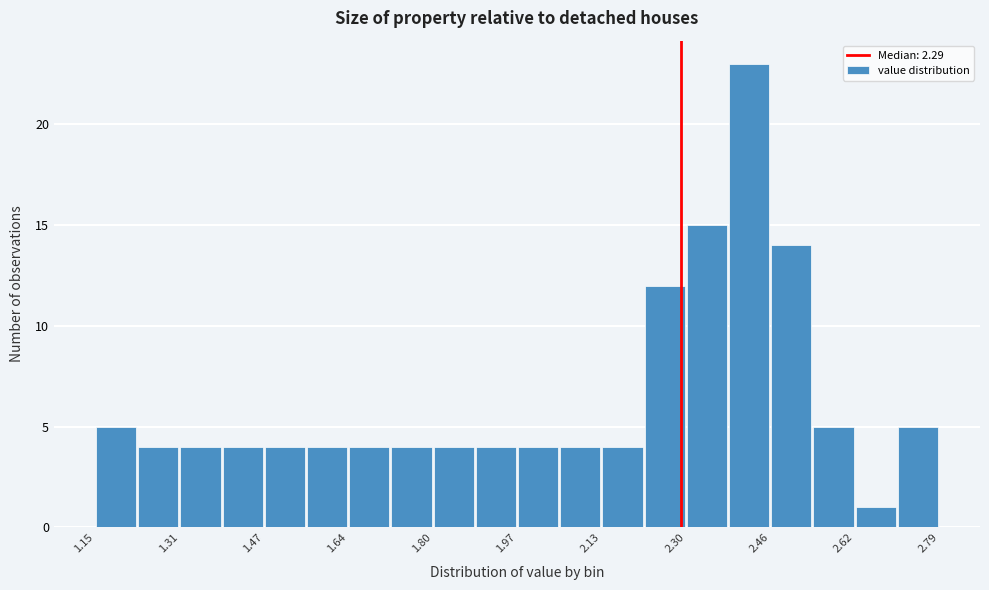

Reading left to right, list every bar in this chart as the range it spans on the x-axis followed by its height. Neither the bar edges nor the heights are printed on the chart, so give them approximately, as read against the axes.

1.14 to 1.22: 5
1.22 to 1.32: 4
1.32 to 1.40: 4
1.40 to 1.48: 4
1.48 to 1.56: 4
1.56 to 1.64: 4
1.64 to 1.72: 4
1.72 to 1.80: 4
1.80 to 1.88: 4
1.88 to 1.96: 4
1.96 to 2.04: 4
2.04 to 2.14: 4
2.14 to 2.22: 4
2.22 to 2.30: 12
2.30 to 2.38: 15
2.38 to 2.46: 23
2.46 to 2.54: 14
2.54 to 2.62: 5
2.62 to 2.70: 1
2.70 to 2.78: 5